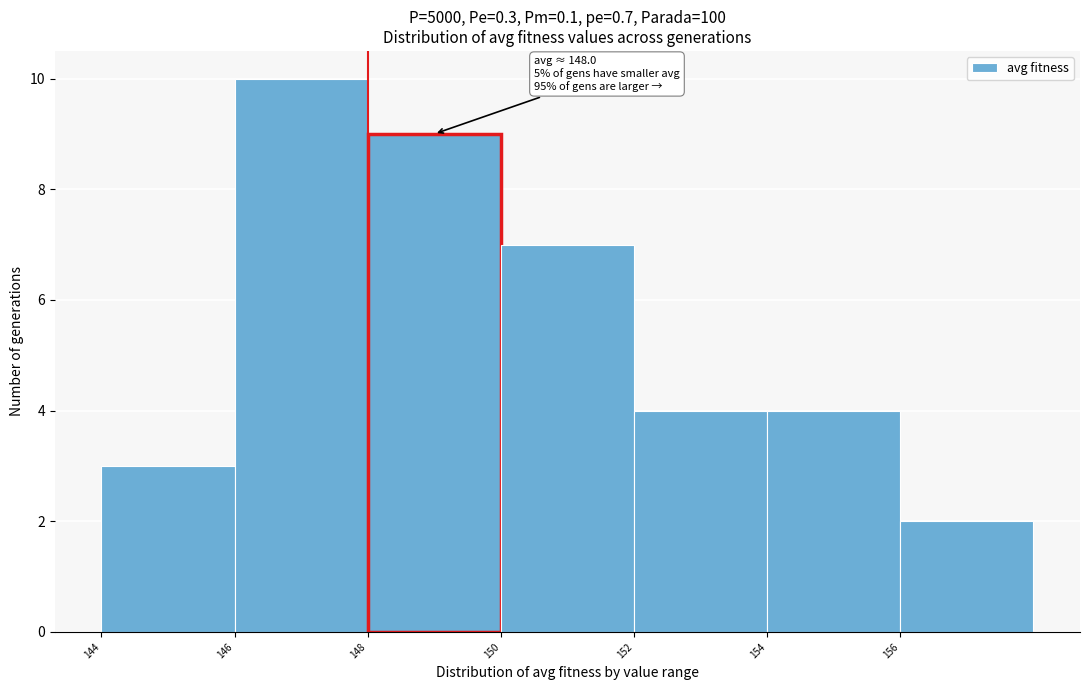

Which range on the x-axis has the tallest bar?

146 to 148